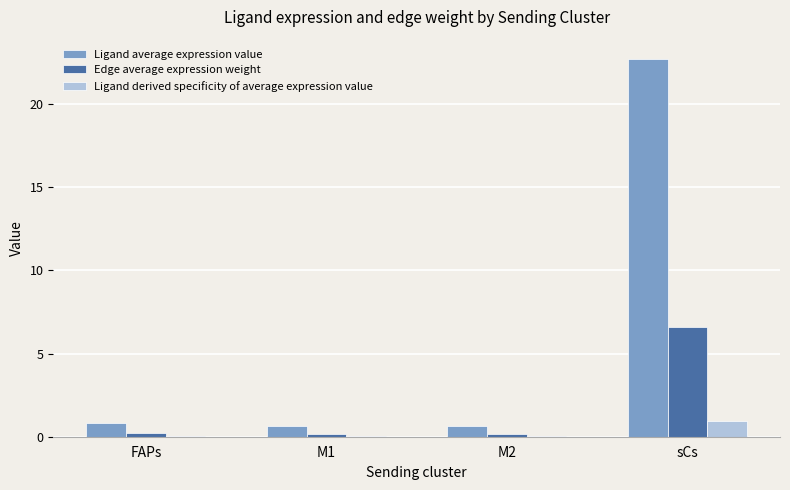

Which series changed the most between M1 and sCs?

Ligand average expression value